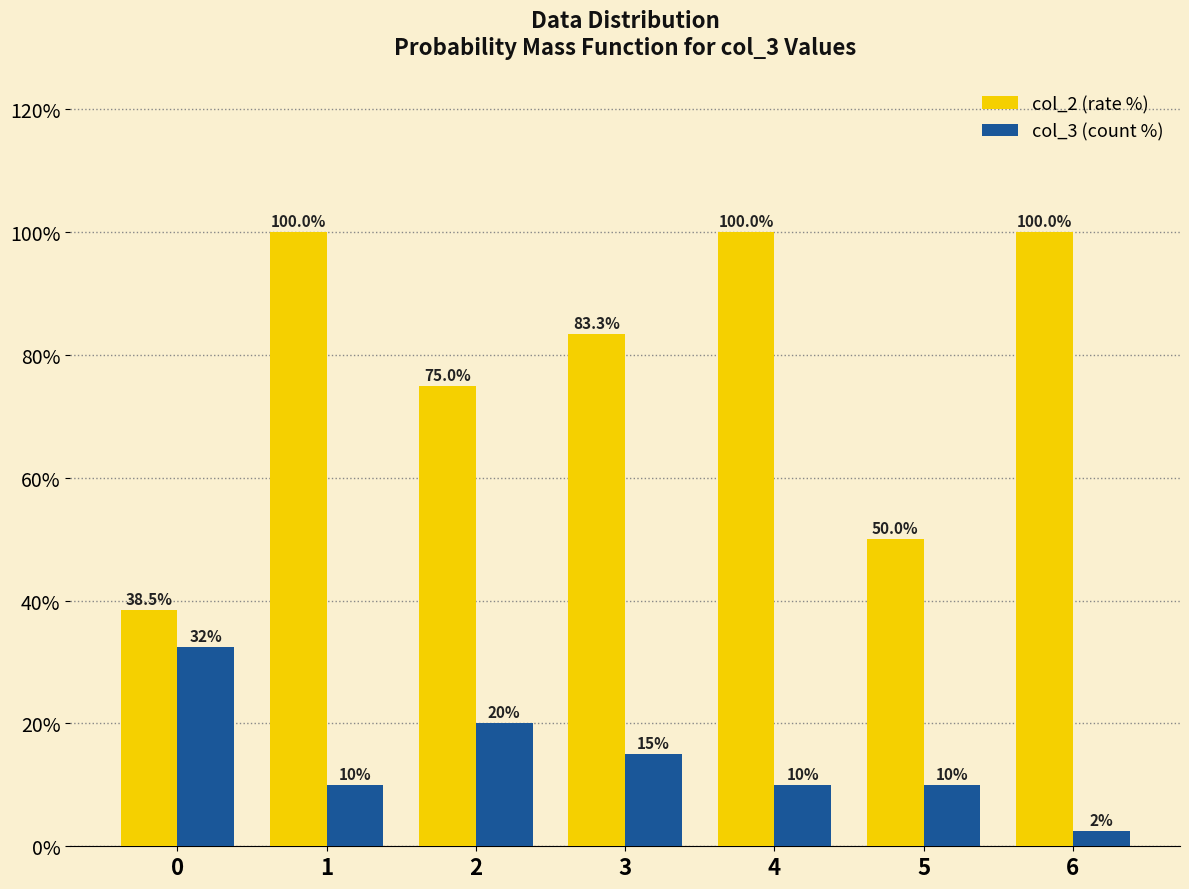

At 5, list the series in order from largest to smallest.

col_2 (rate %), col_3 (count %)